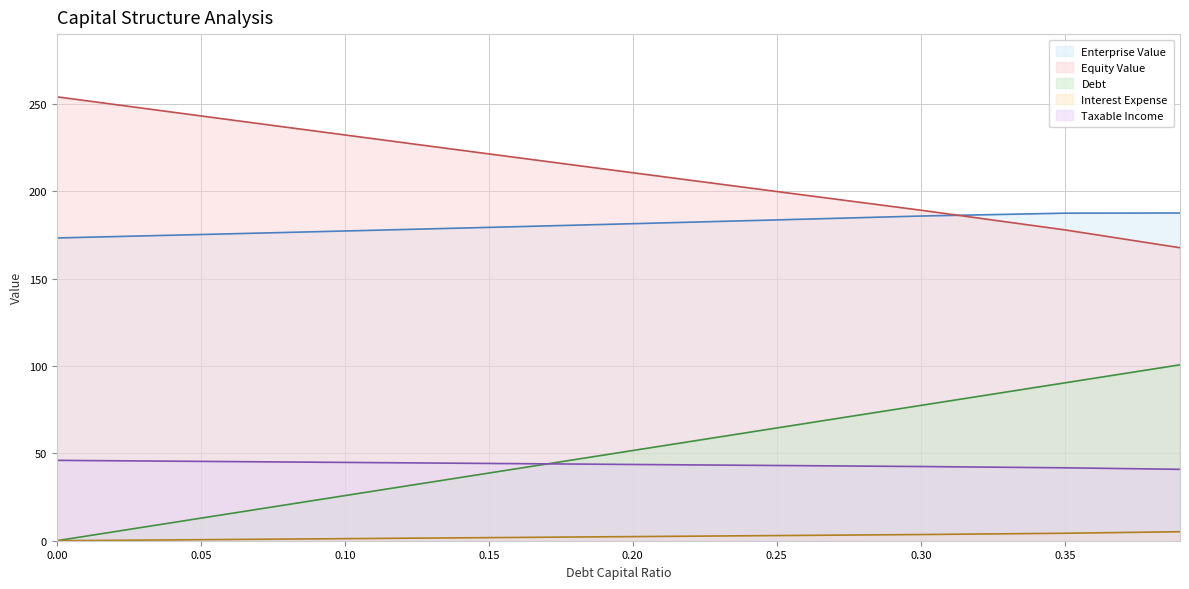

Is it true that equity_value equals 146.3 at 0.1?

False